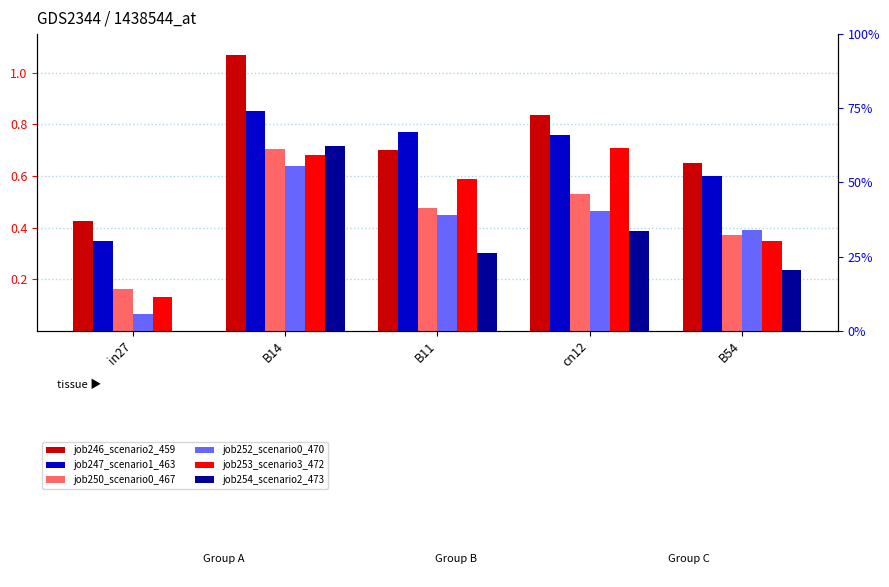

Where is job253_scenario3_472 nearest to the value 0?

in27